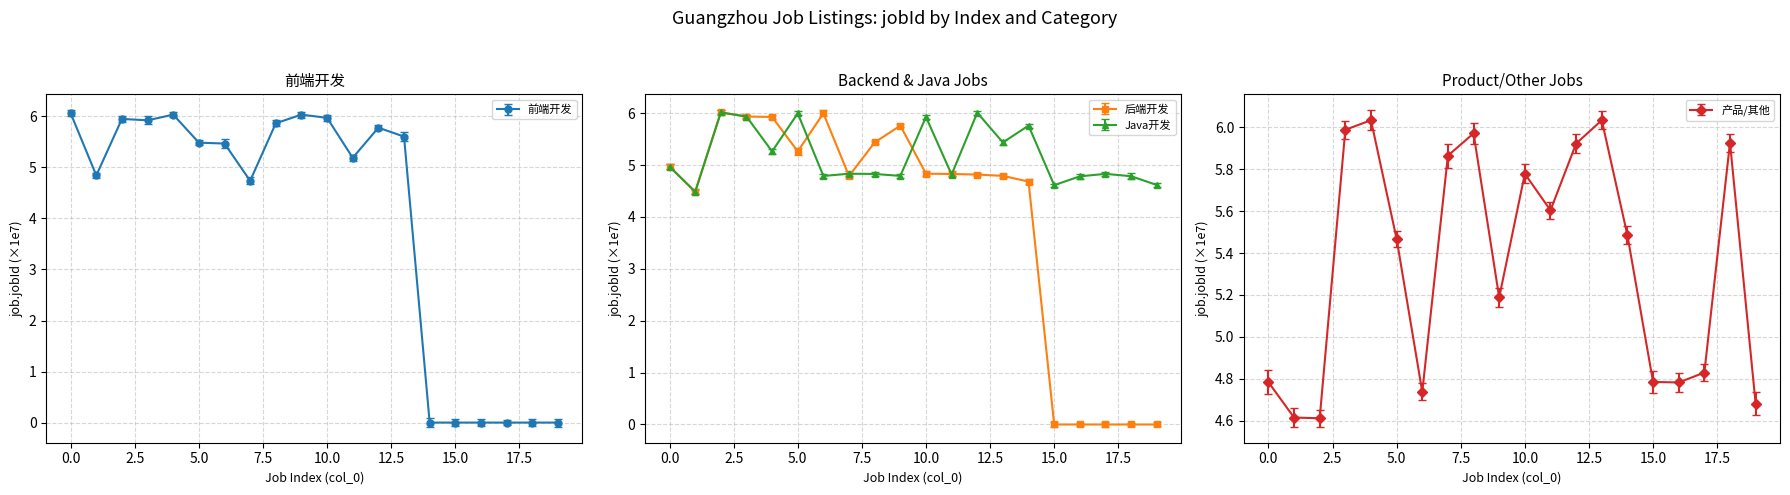

True or false: Java开发 has a value of 5.8 at 14.

True